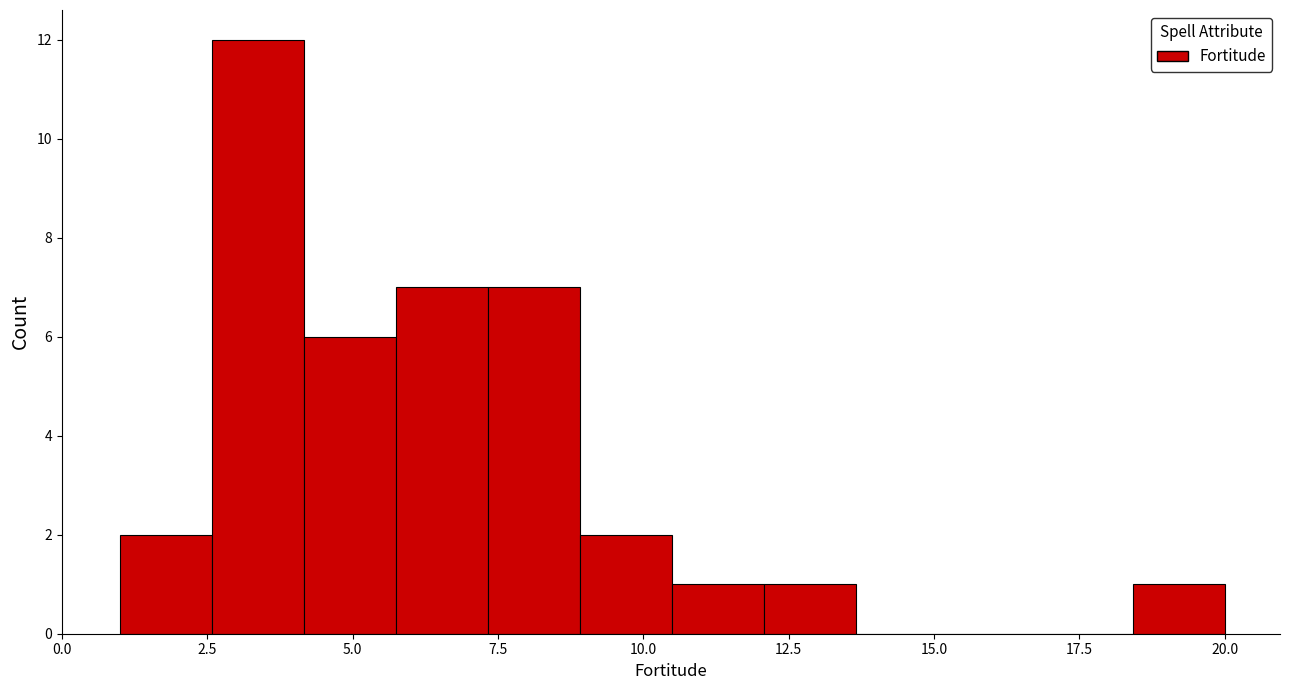

Read against the x-axis, roughly where is the centre of the tallest bar?

3.5